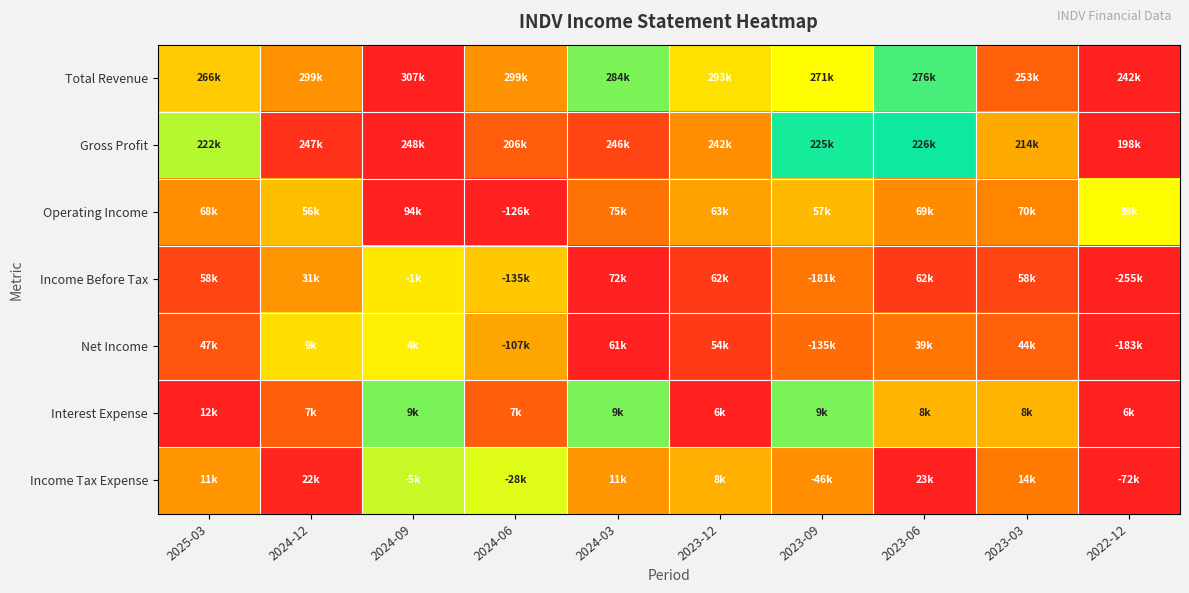

Which category has the lowest value across all series?

2022-12